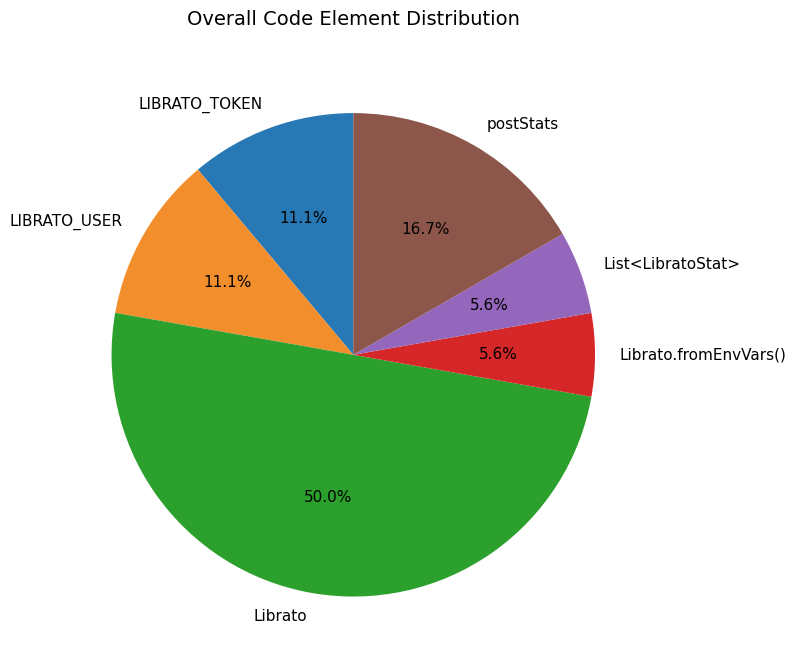

What is the total percentage of List<LibratoStat> and LIBRATO_TOKEN?

16.7%